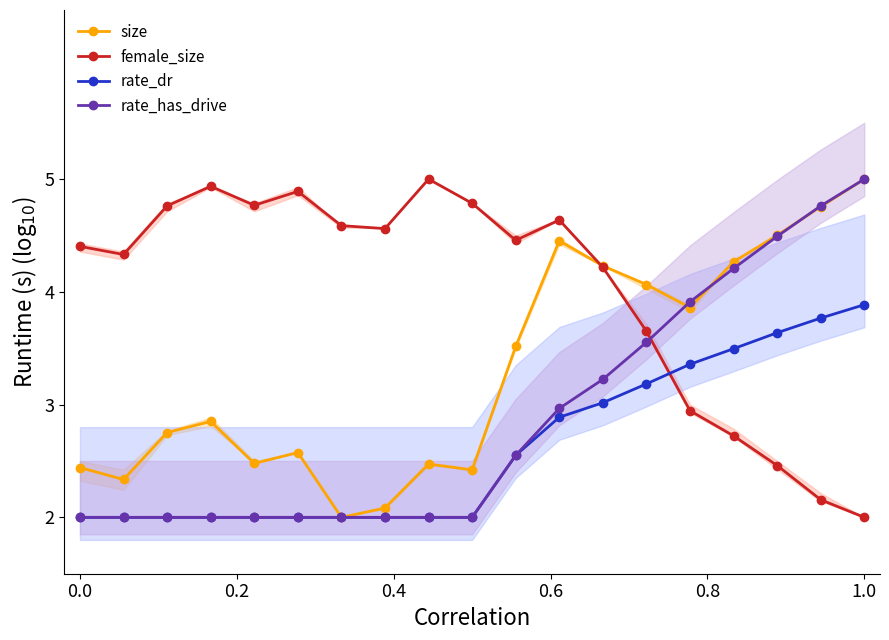

At which label does size reach its peak?

1.0